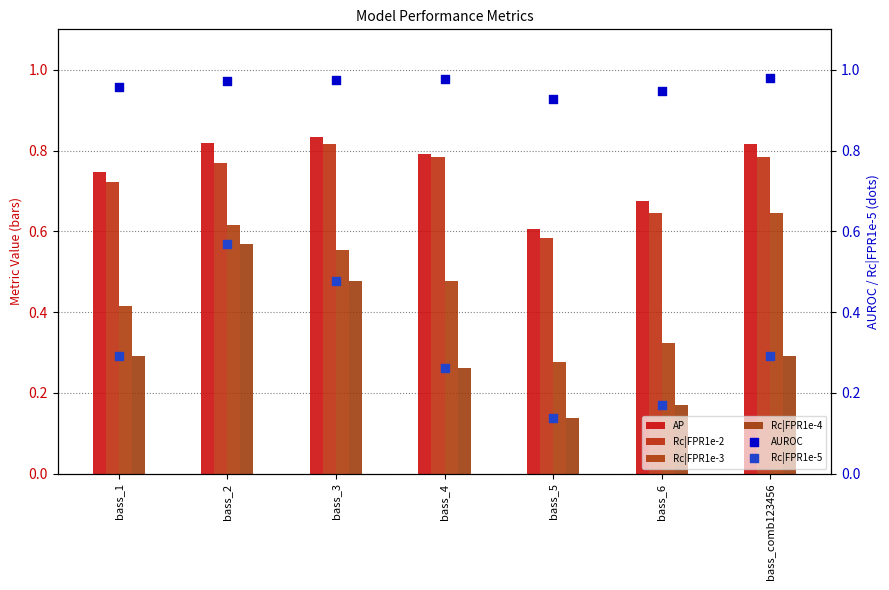

What are all the series names shown in the legend?

AP, Rc|FPR1e-2, Rc|FPR1e-3, Rc|FPR1e-4, AUROC, Rc|FPR1e-5